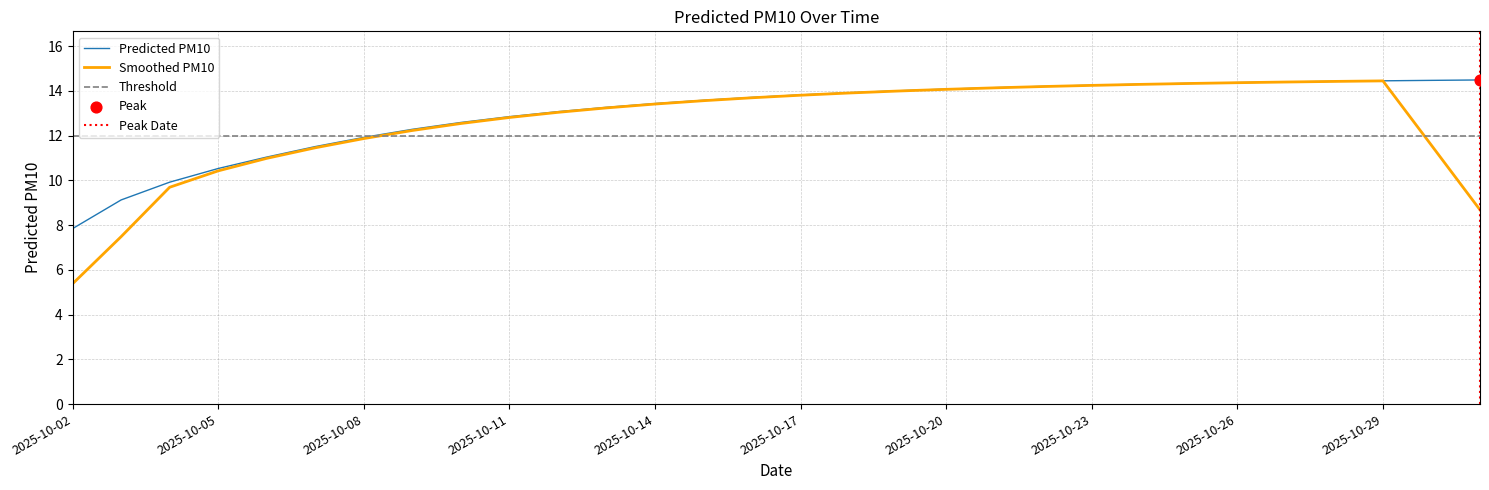

What is the ratio of the value at 2025-10-04 to the value at 2025-10-20?

0.7